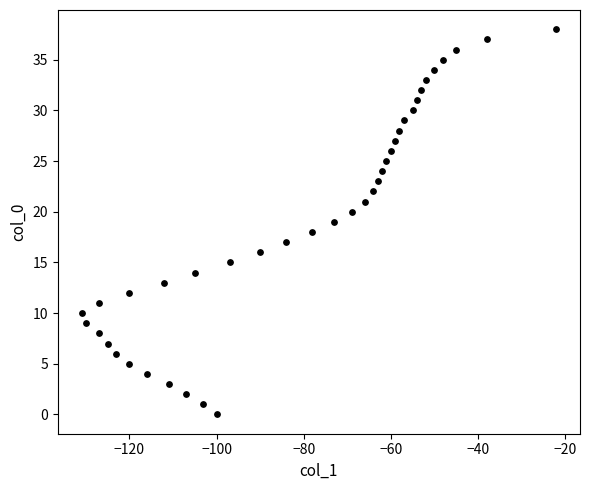

What is the range of X values (max minus min)?

109